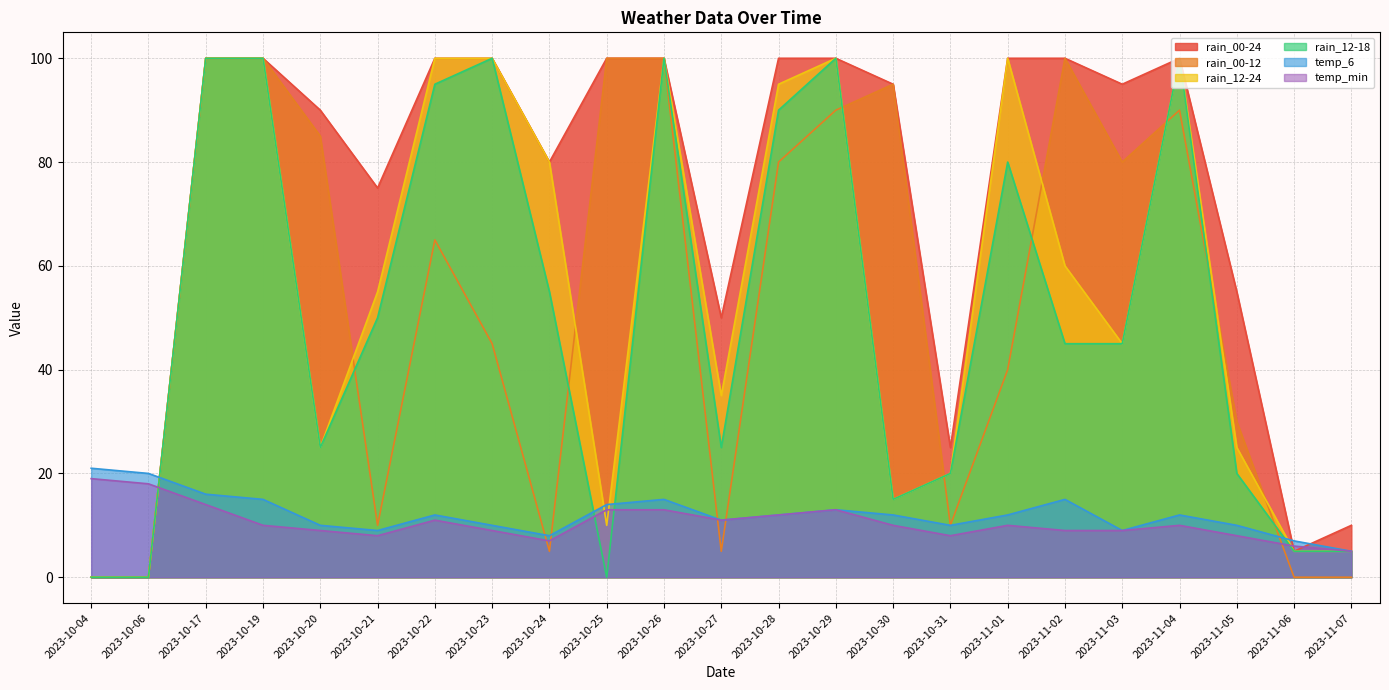

The value of temp_6 at 2023-11-07 is 5. True or false?

True